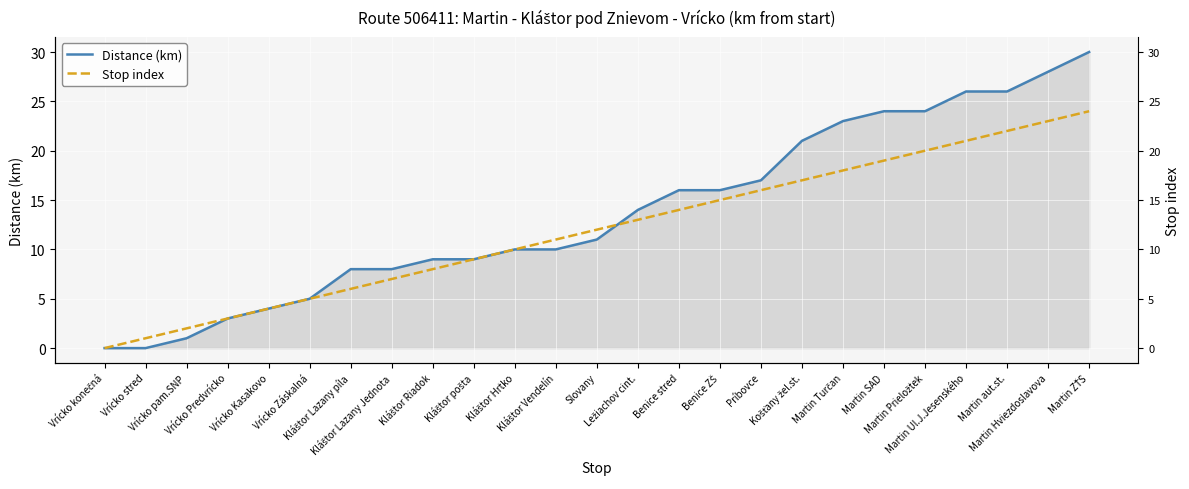

Which series has the widest spread of values?

Distance (km)